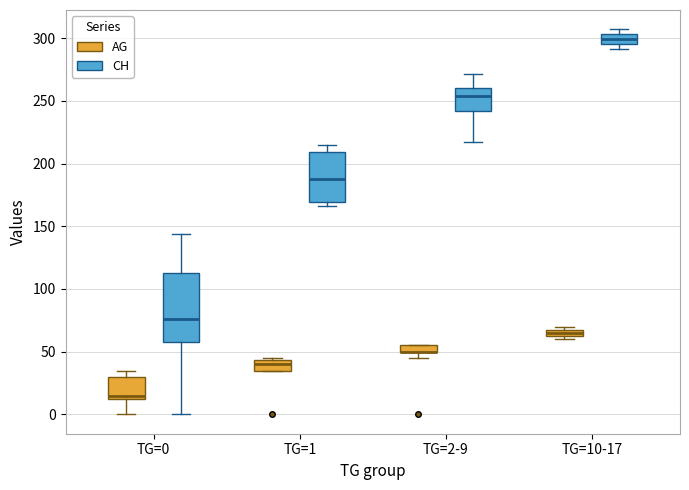

Where does the median line of the box for TG=1 (AG) sit on the y-axis? The values are not printed on the chart, so give them approximately, as read against the axis.

40